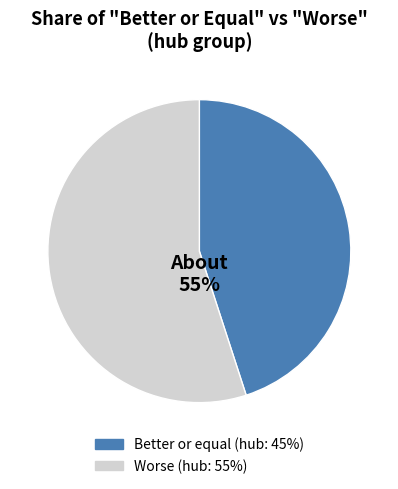

How many slices are in this pie chart?

2